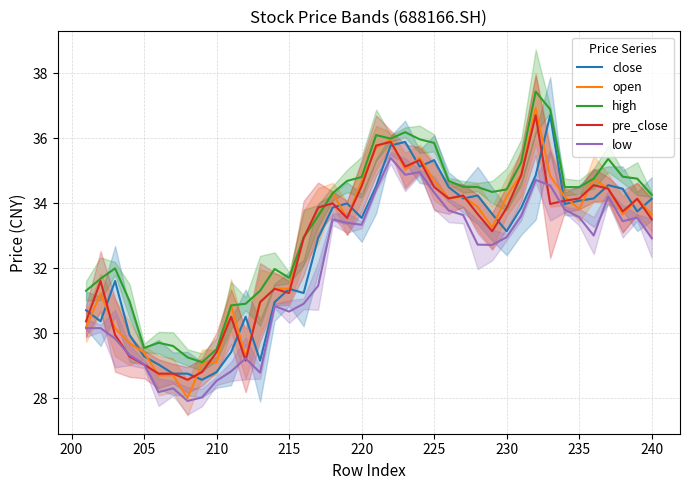

The open series shows 20.3 at 39. True or false?

False